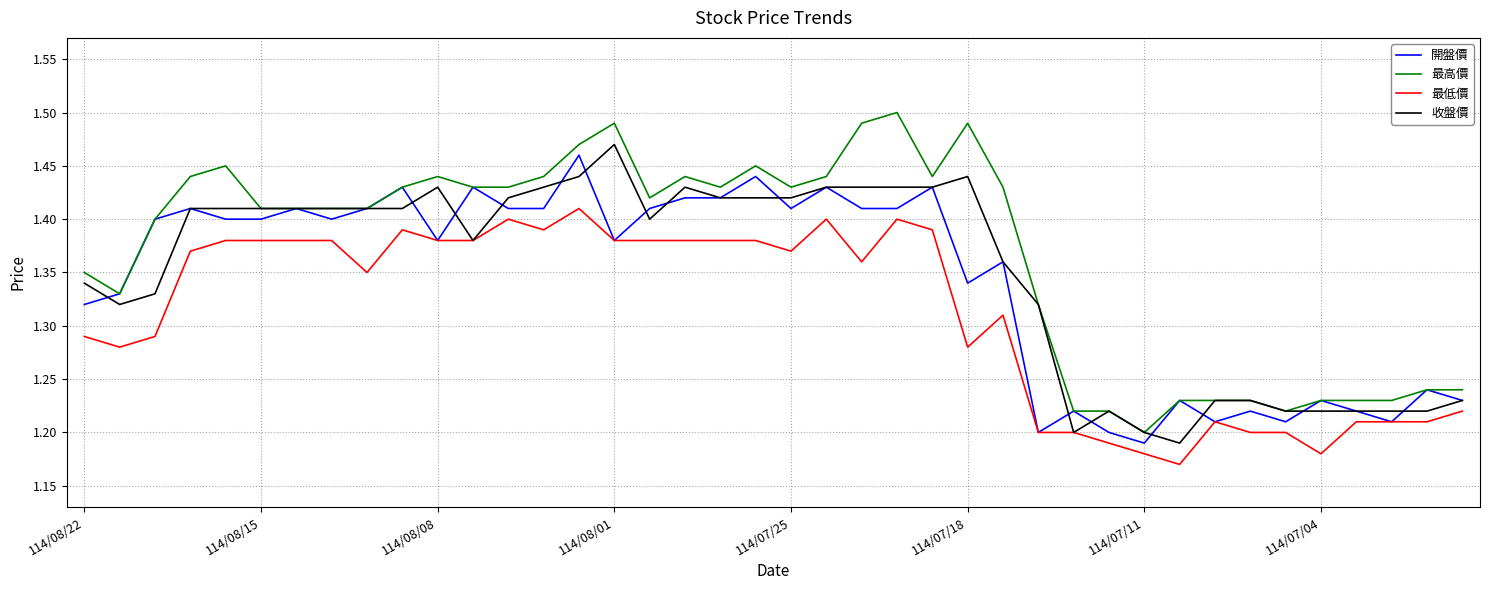

True or false: 最高價 and 最低價 intersect in this chart.

False